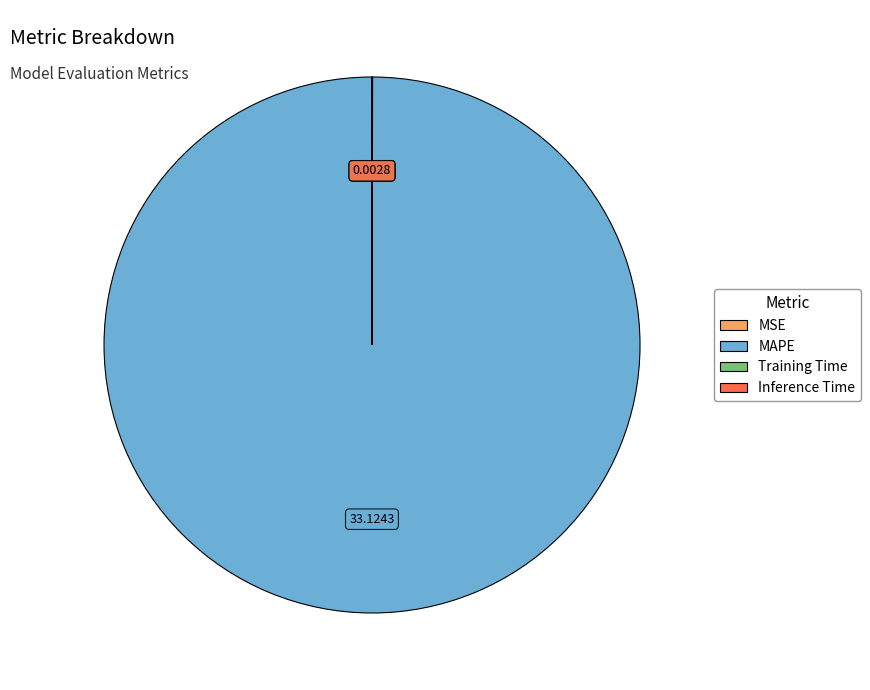

Is MAPE the majority of the pie?

Yes